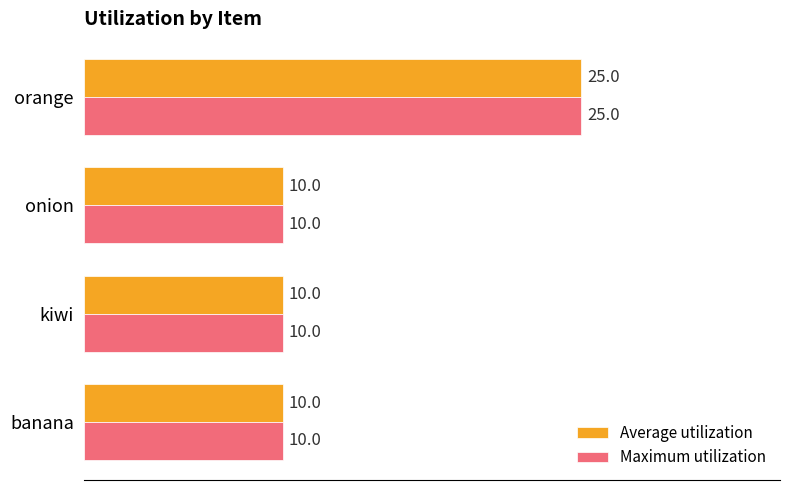

Count the Average utilization values in the range 10 to 25.

4